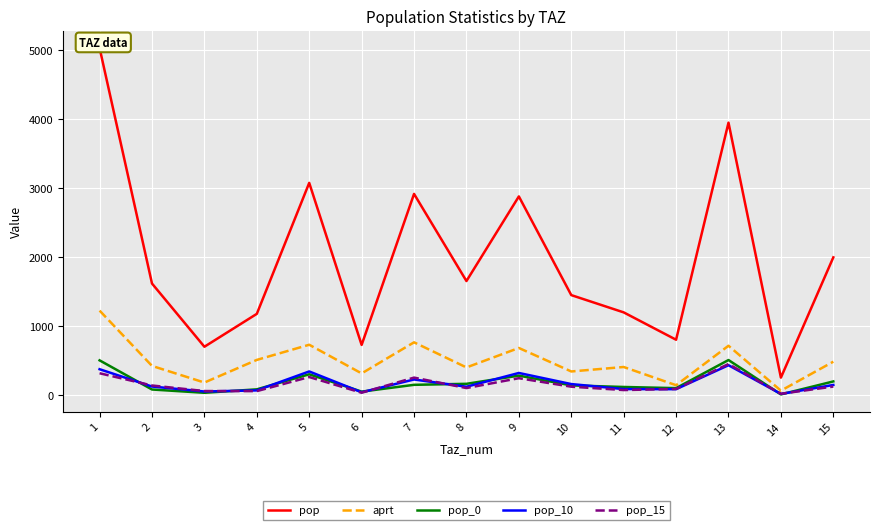

At which category does aprt reach its first local peak?

5